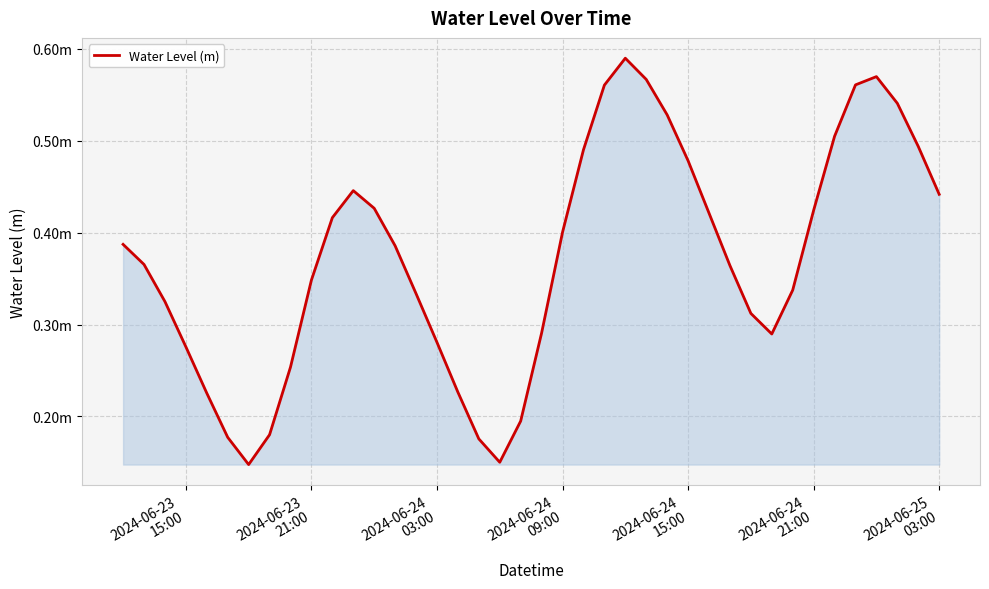

What is the sum of all values?

14.9